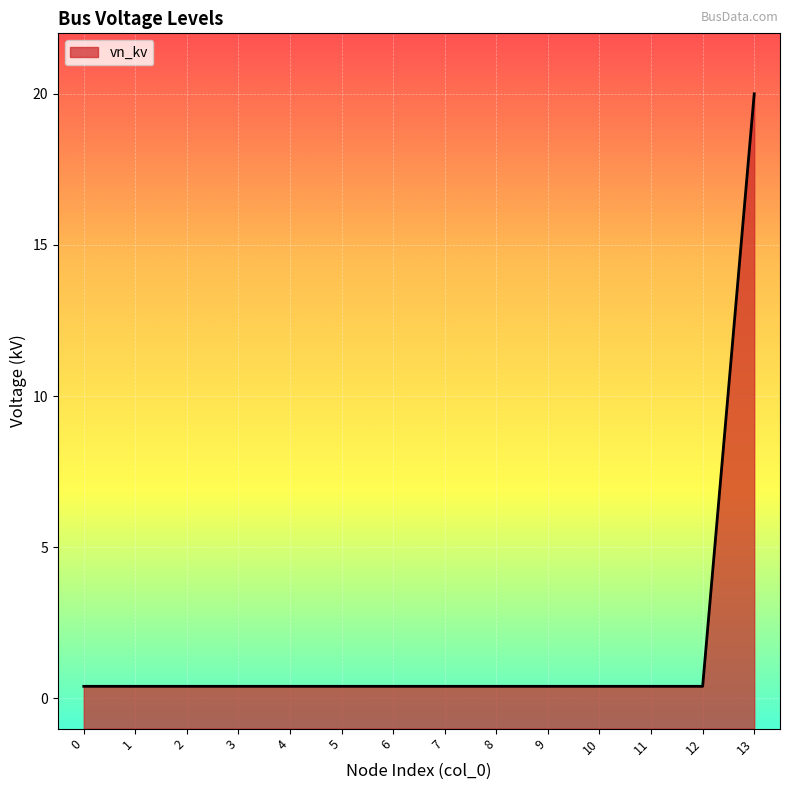

Does the chart display data point markers on the line(s)?

No